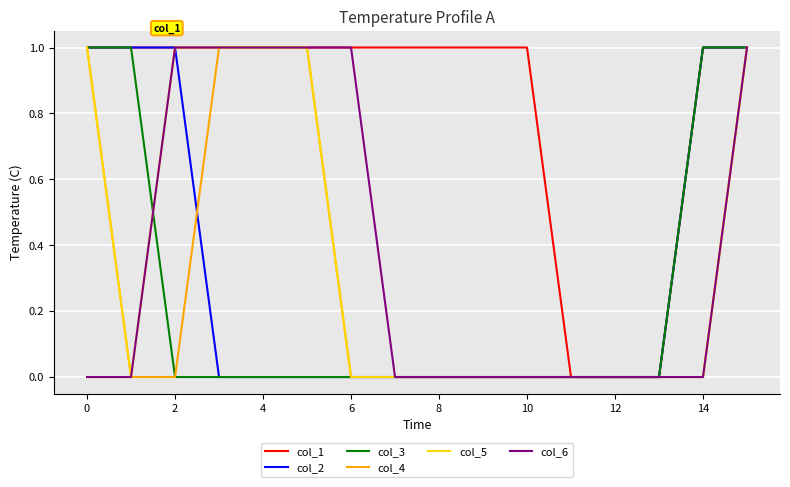

Which series has the largest total across all categories?

col_1